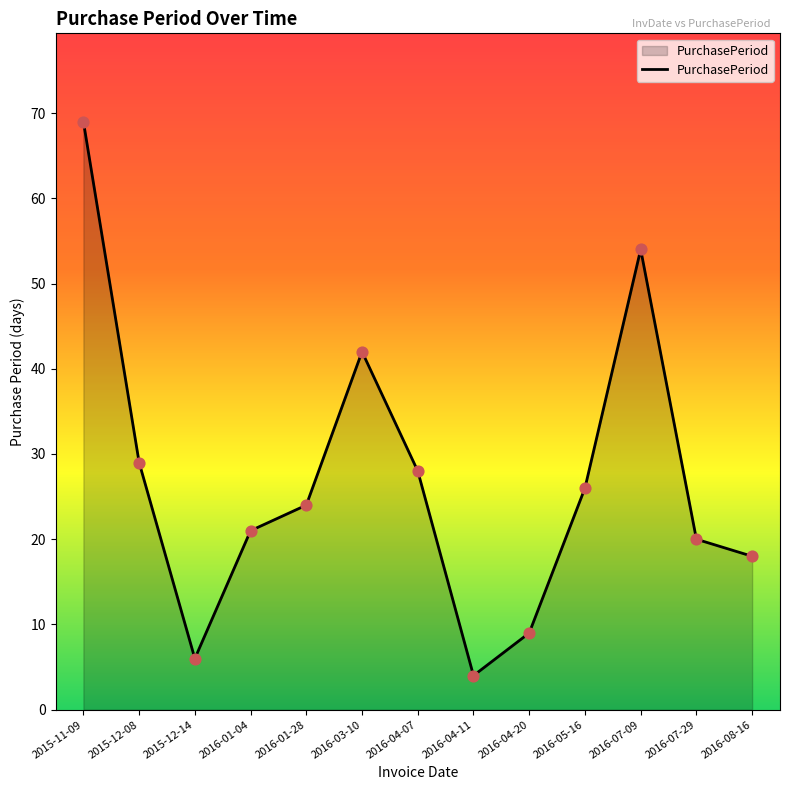

Between 2015-12-14 and 2016-03-10, which is larger?

2016-03-10